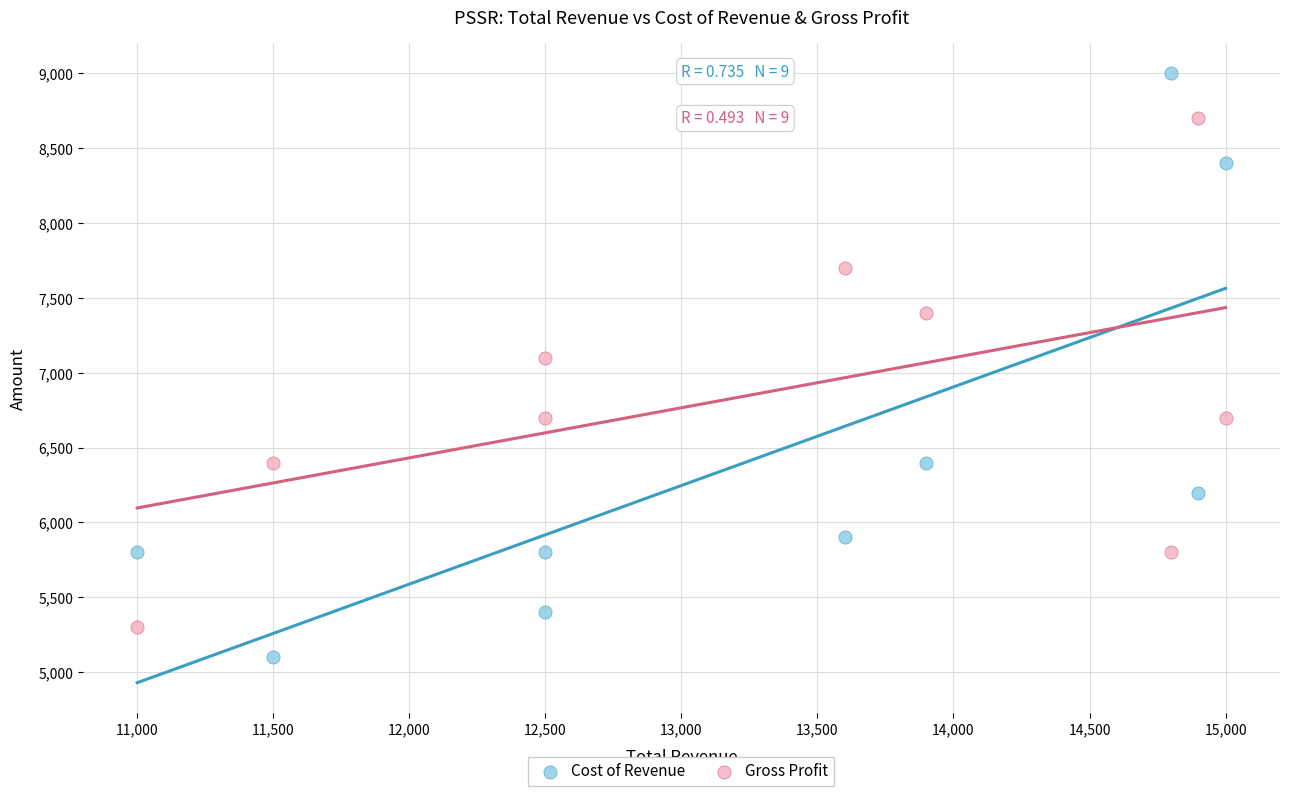

Which series has the widest spread of Y values?

Cost of Revenue